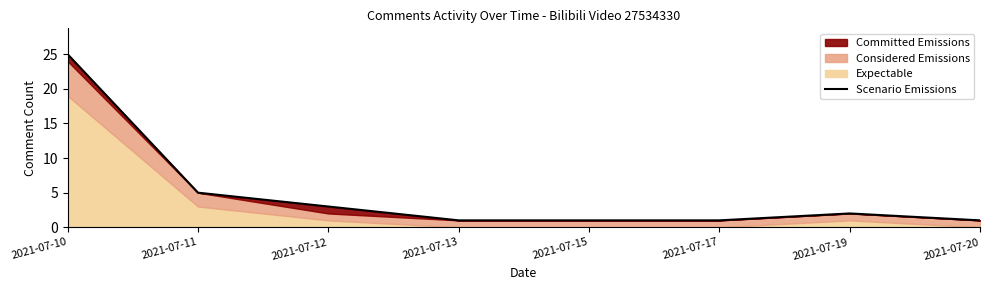

What is the difference between the second highest and minimum values?

4